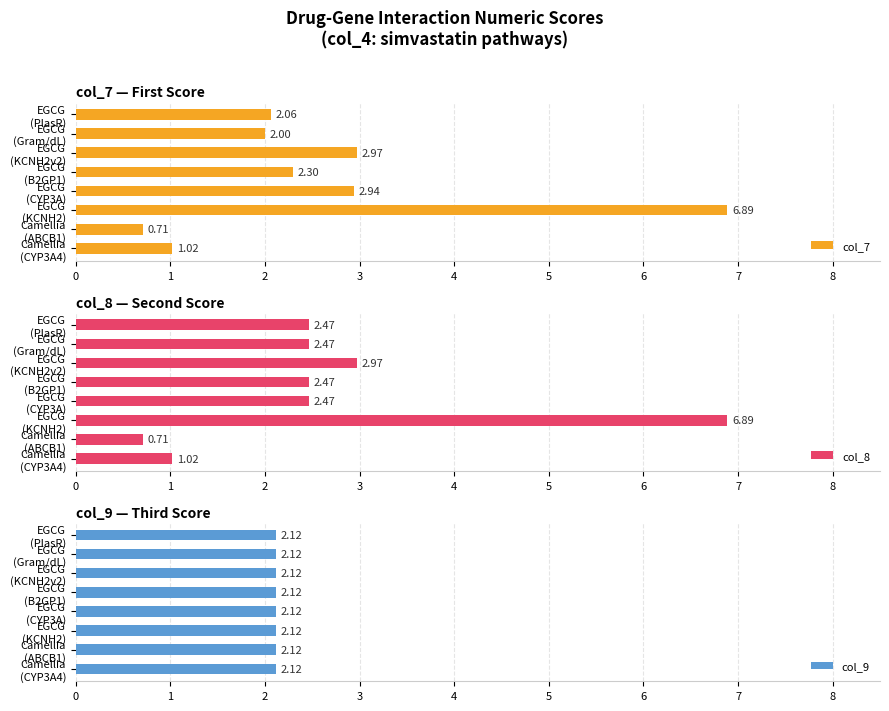

What is the value of the col_8 bar at the 2nd from the left?

0.7